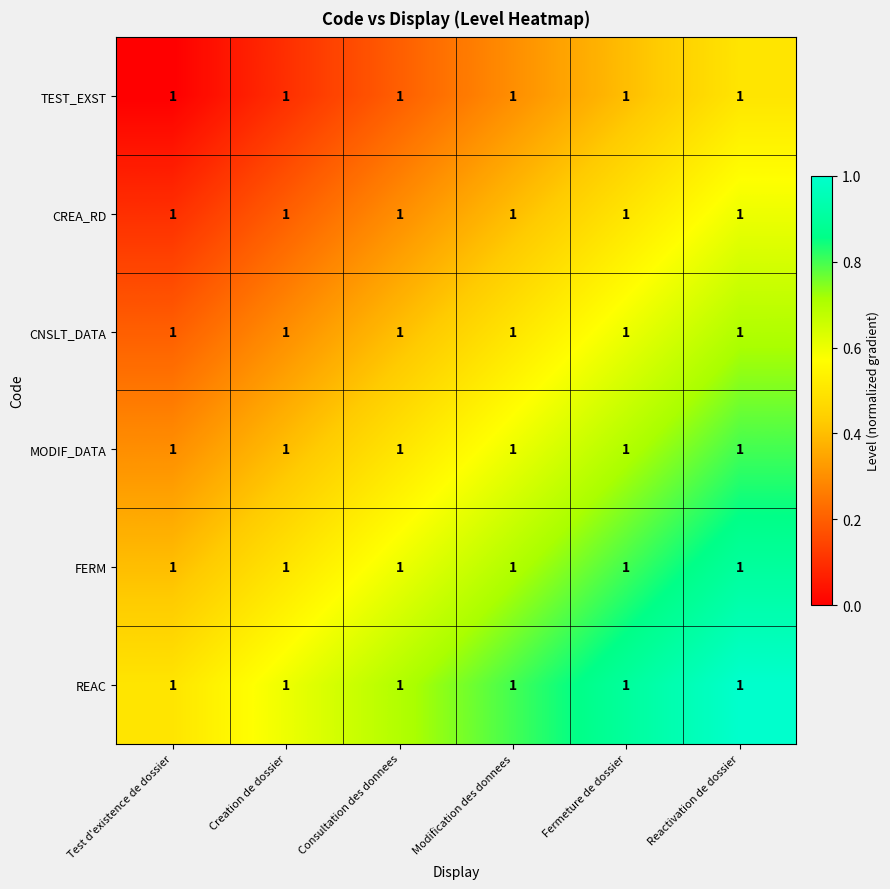

How many distinct data groups are displayed?

6